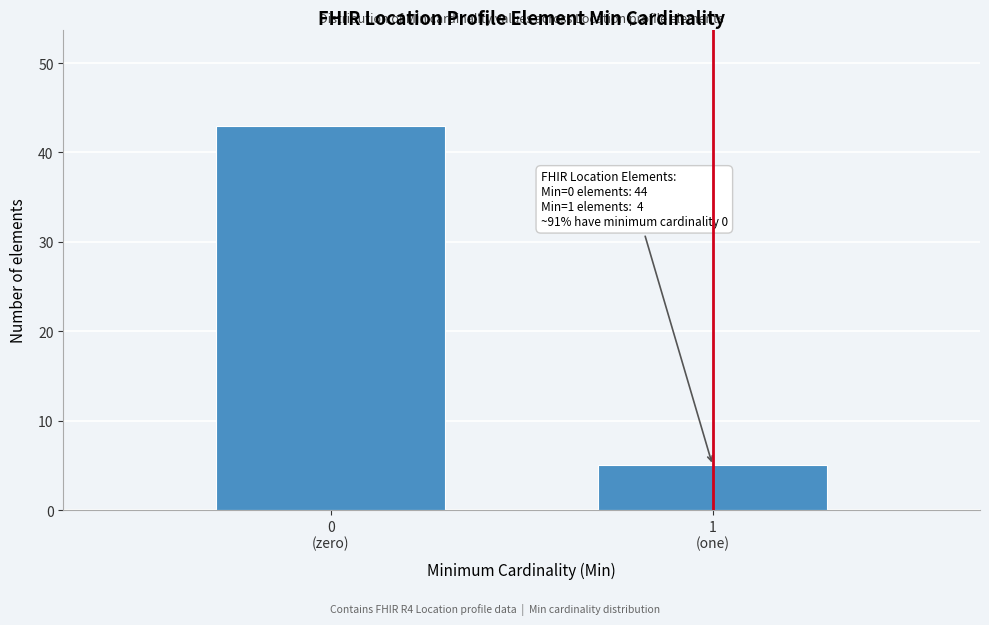

Reading right to left, transcribe all the data shown in this chart.

5	43